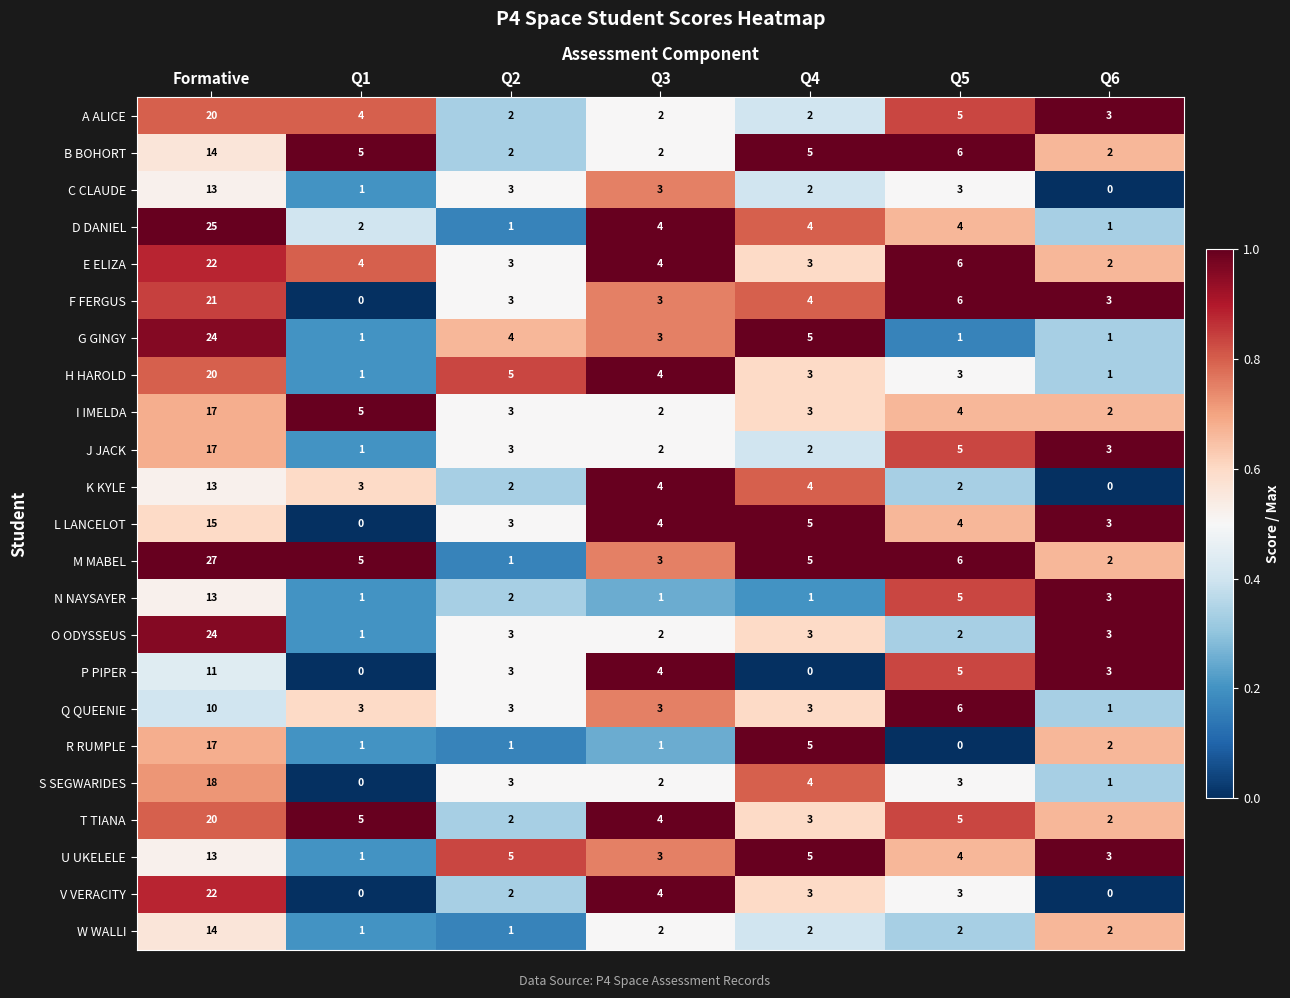

Which series has the largest range (max minus min)?

M MABEL